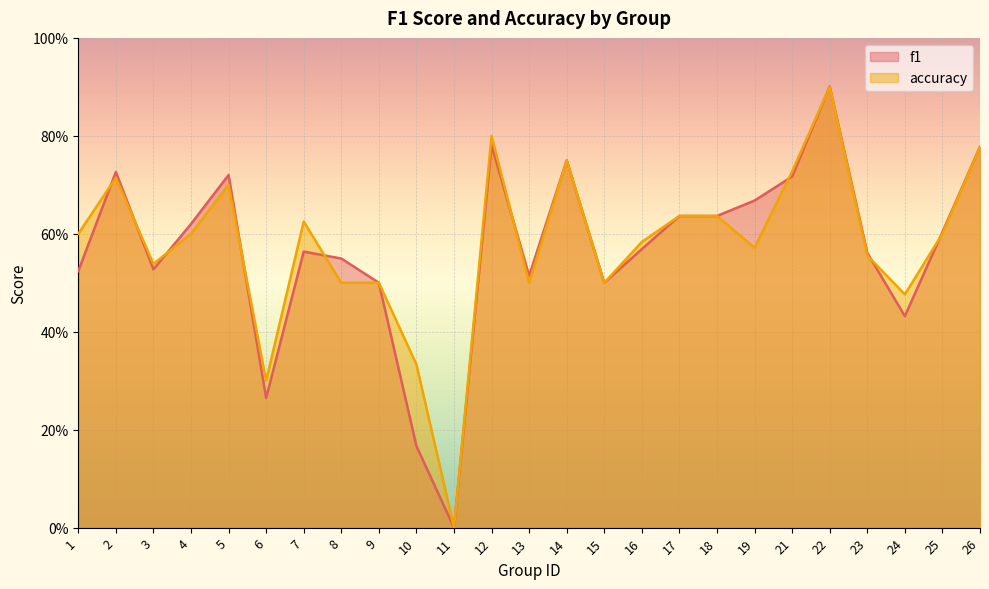

Count the number of categories in the chart.

25